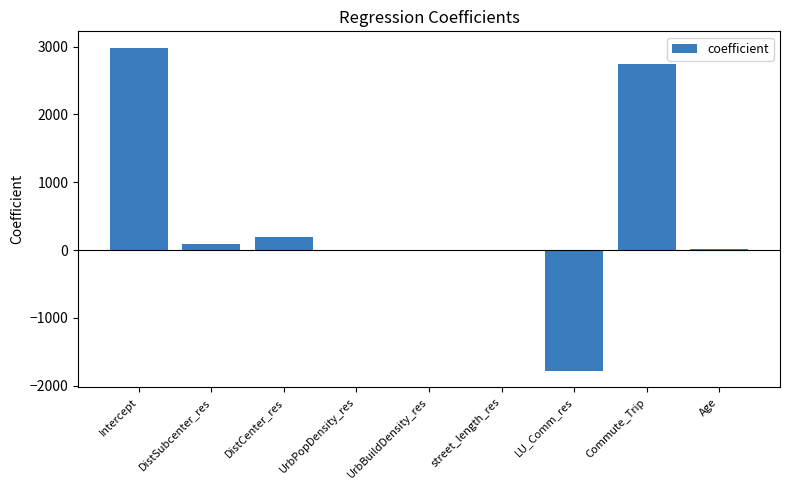

Between DistCenter_res and Intercept, which is larger?

Intercept